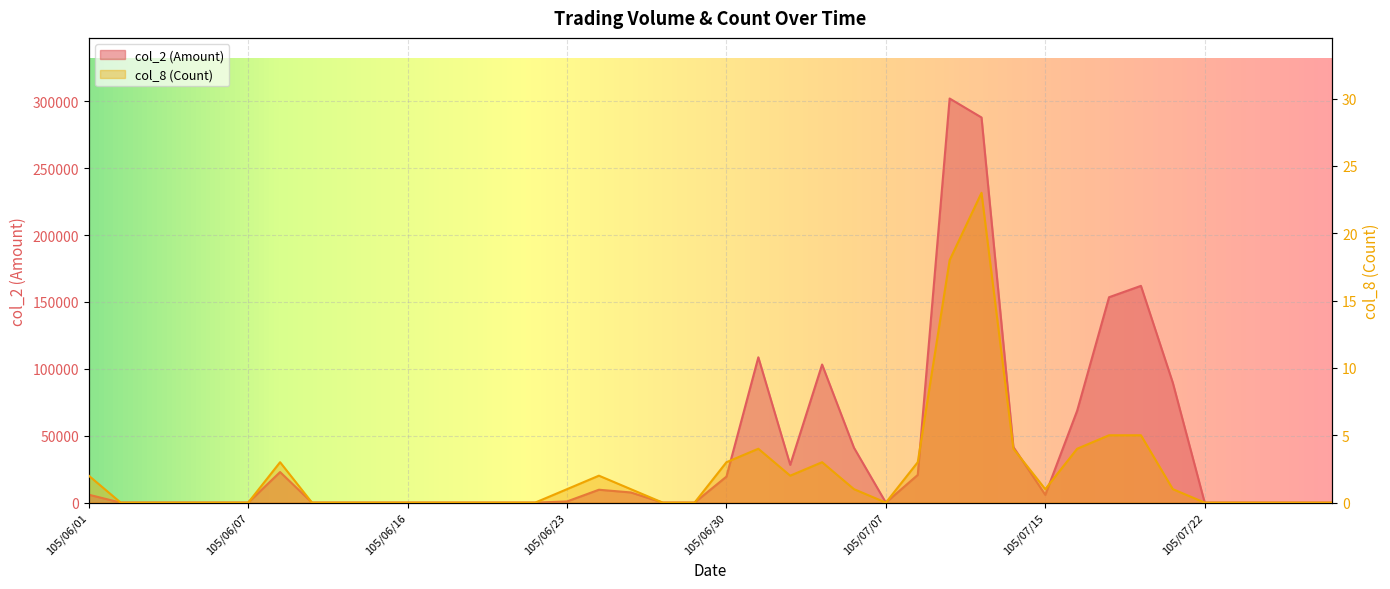

True or false: col_8 (Count) and col_2 (Amount) intersect in this chart.

False